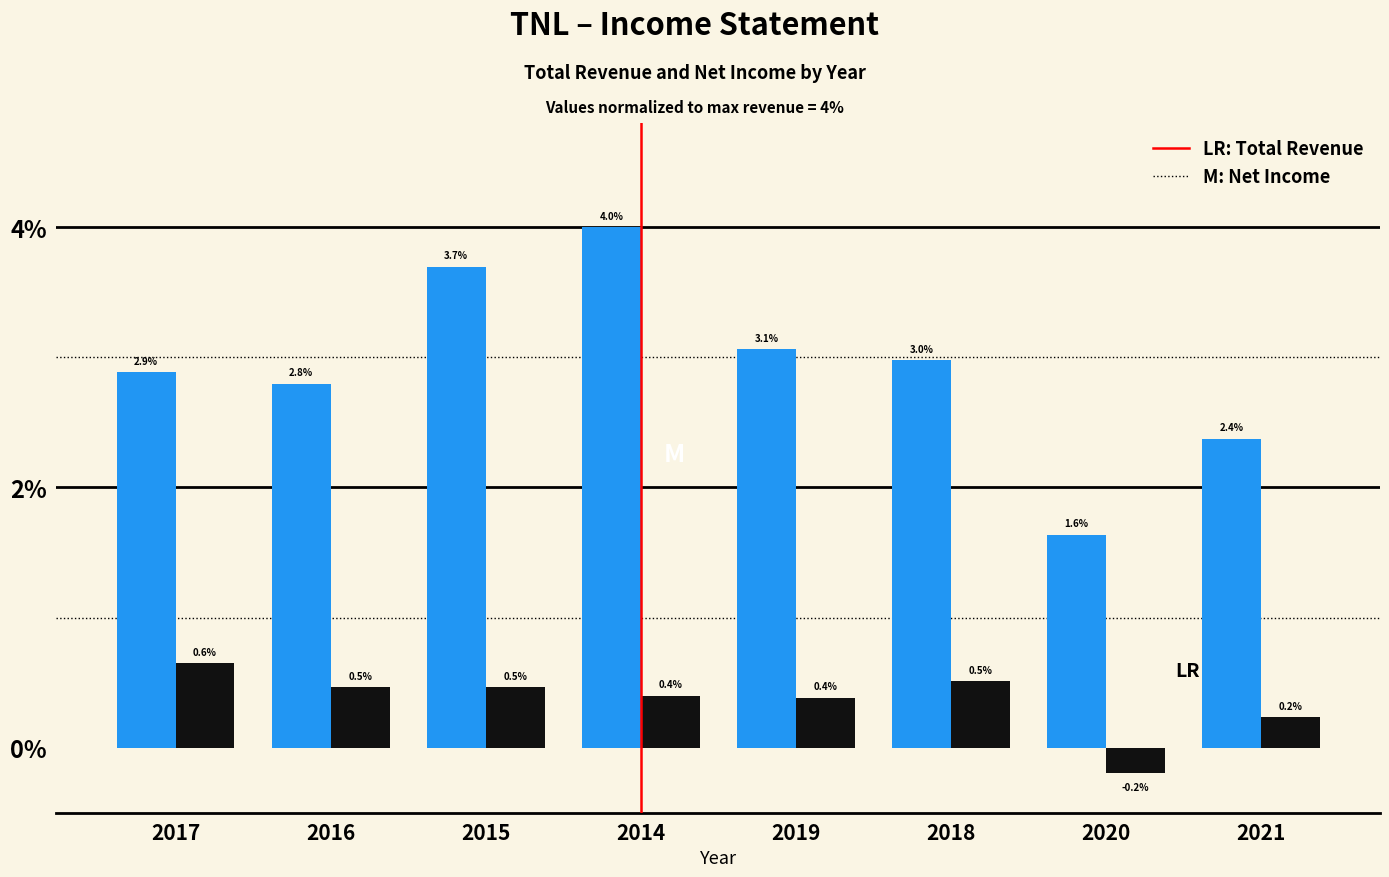

Reading left to right, what are all the values shown in this chart?

Total Revenue: 2017=2.9	2016=2.8	2015=3.7	2014=4.0	2019=3.1	2018=3.0	2020=1.6	2021=2.4
Net Income: 2017=0.6	2016=0.5	2015=0.5	2014=0.4	2019=0.4	2018=0.5	2020=-0.2	2021=0.2